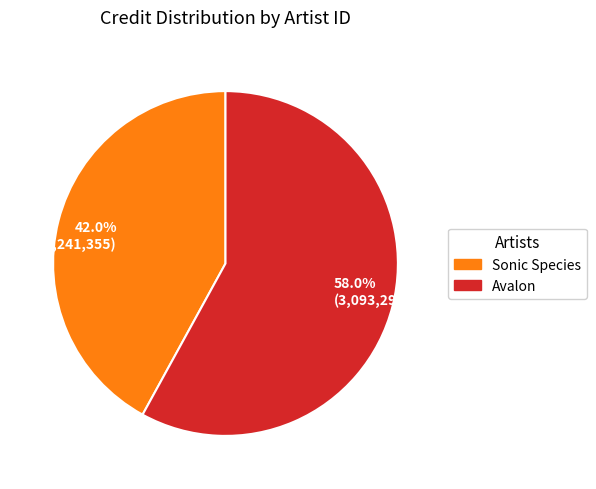

Which category has the biggest portion of the pie?

Avalon